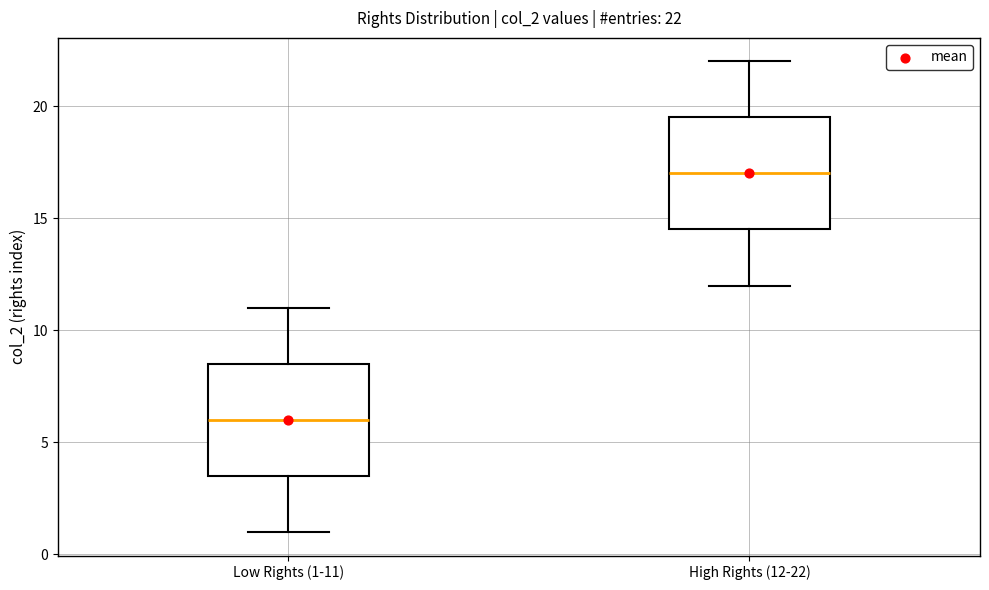

Which box has the lowest median line?

Low Rights (1-11)